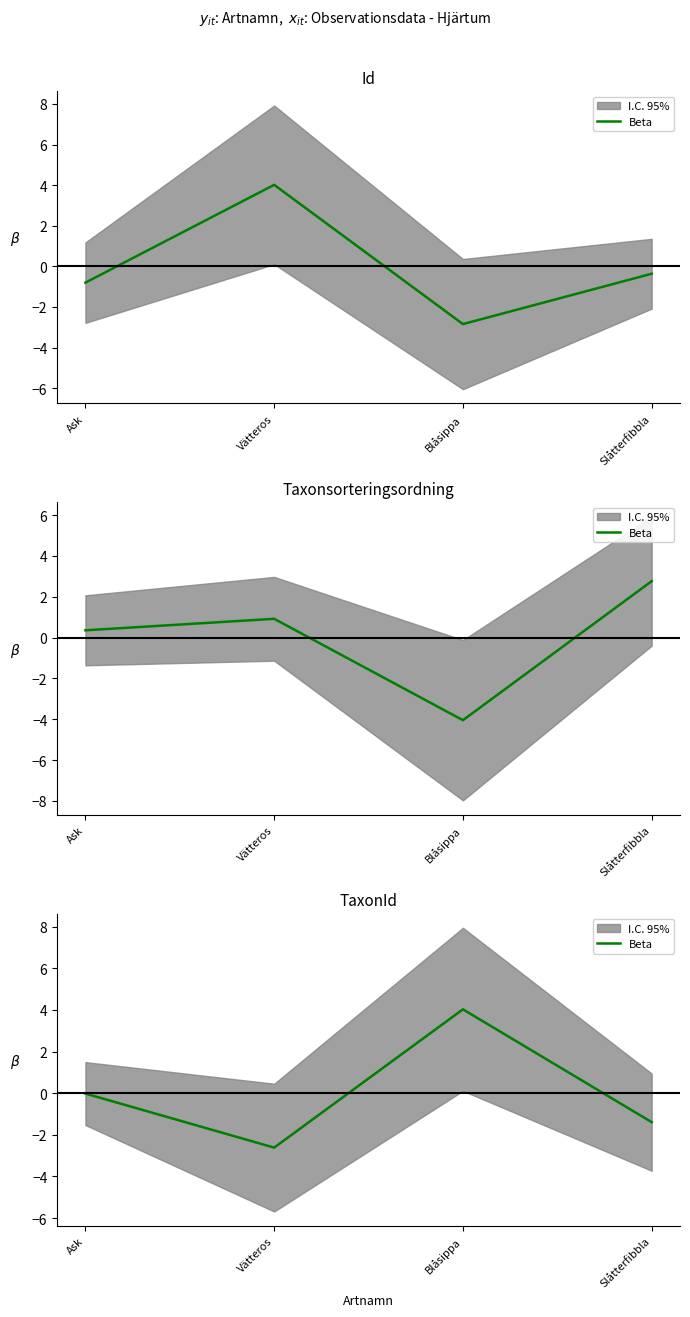

Reading left to right, transcribe all the data shown in this chart.

Ask=-0.0	Vätteros=-2.6	Blåsippa=4.0	Slåtterfibbla=-1.4